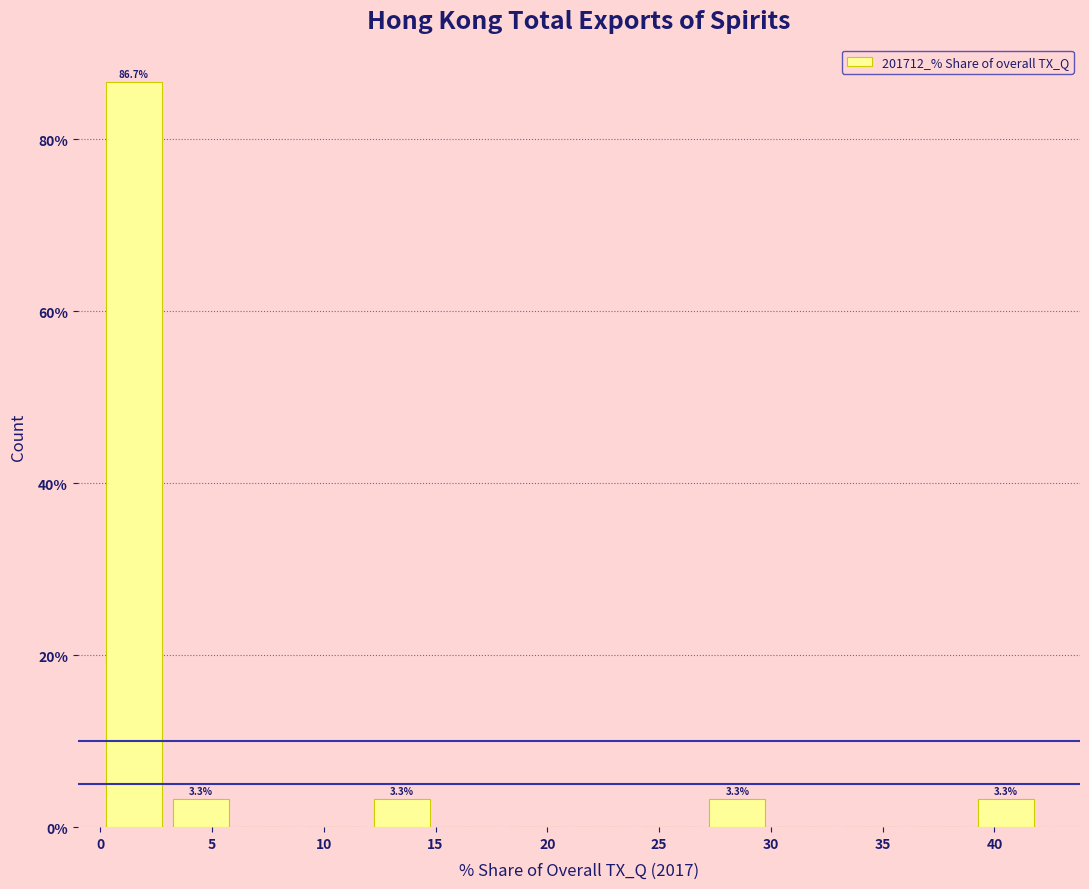

Over which range of the x-axis is the bar tallest?

0 to 3